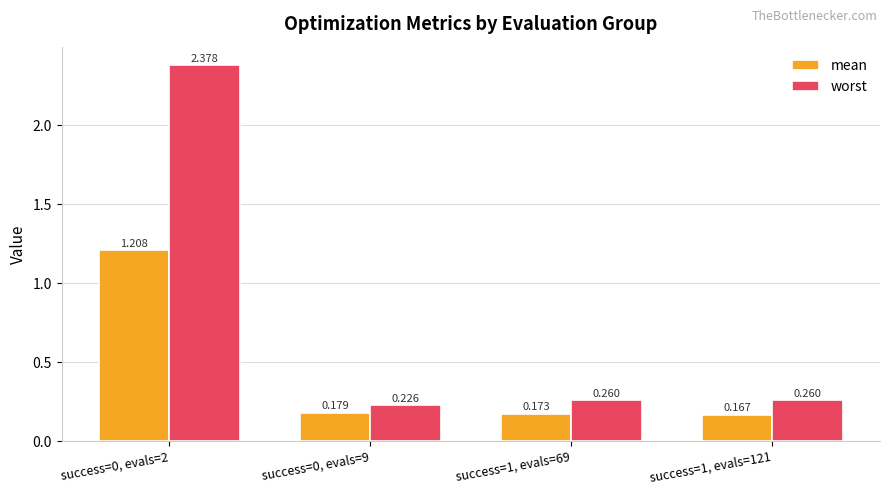

At success=0, evals=9, list the series in order from largest to smallest.

worst, mean